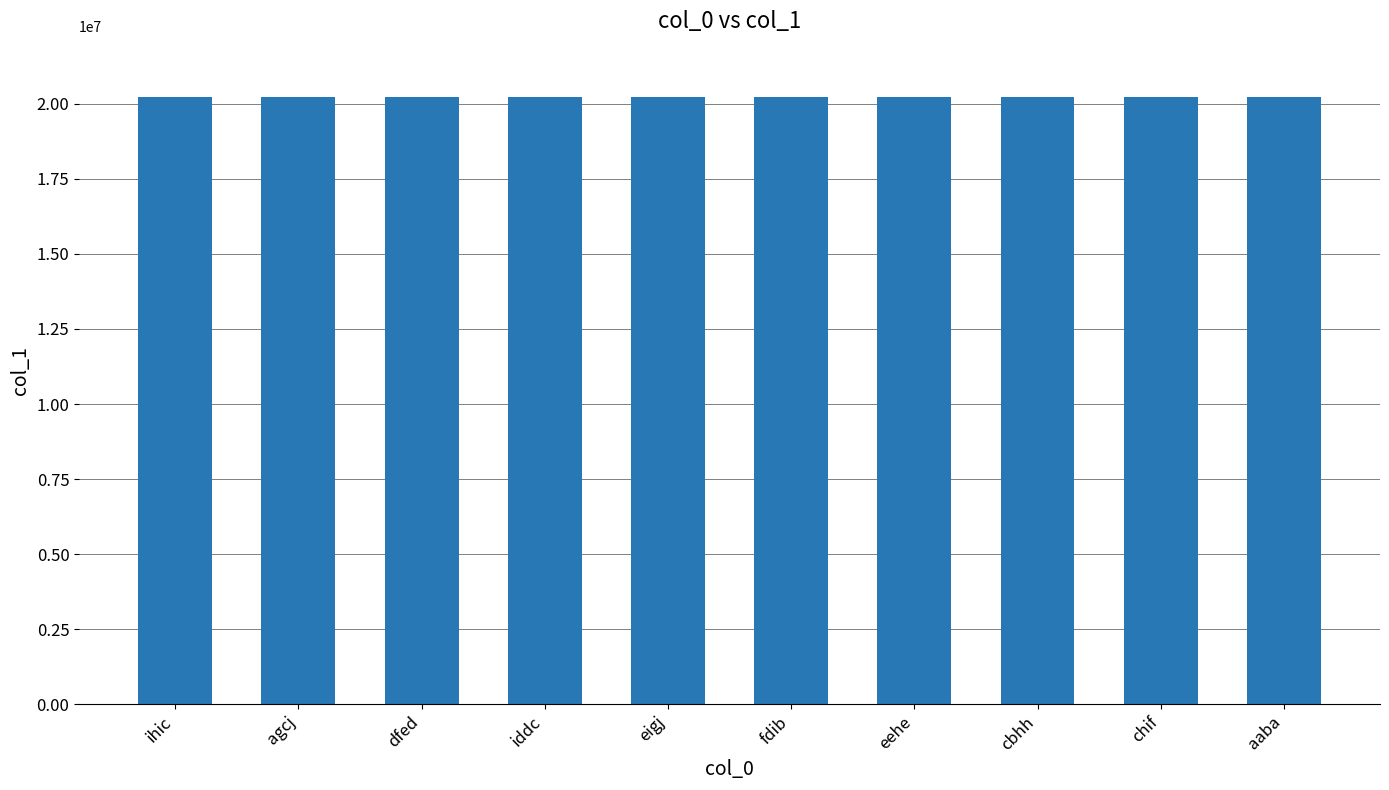

What is the minimum value shown in the chart?

20220905